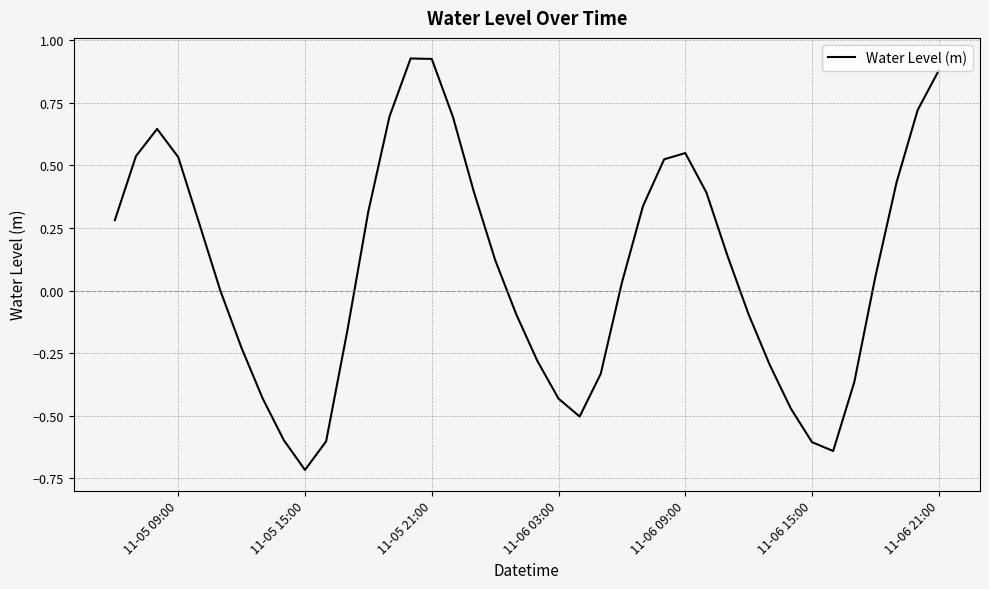

Count the number of data series in this chart.

1